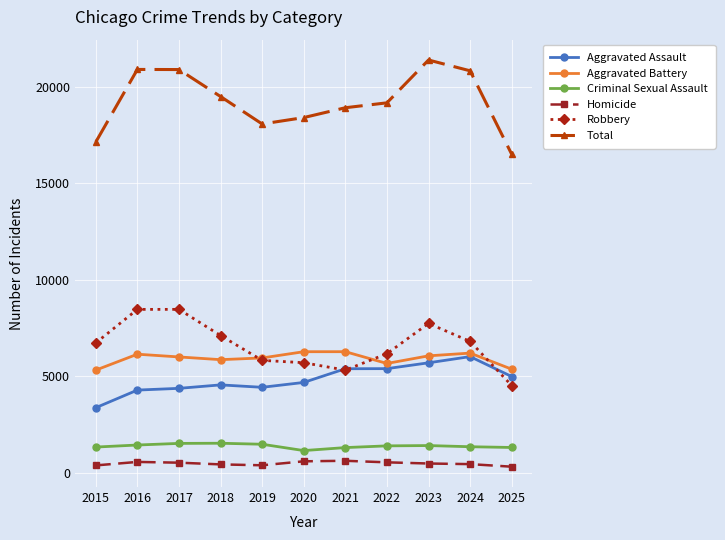

Which category has the highest value in the Total series?

2023